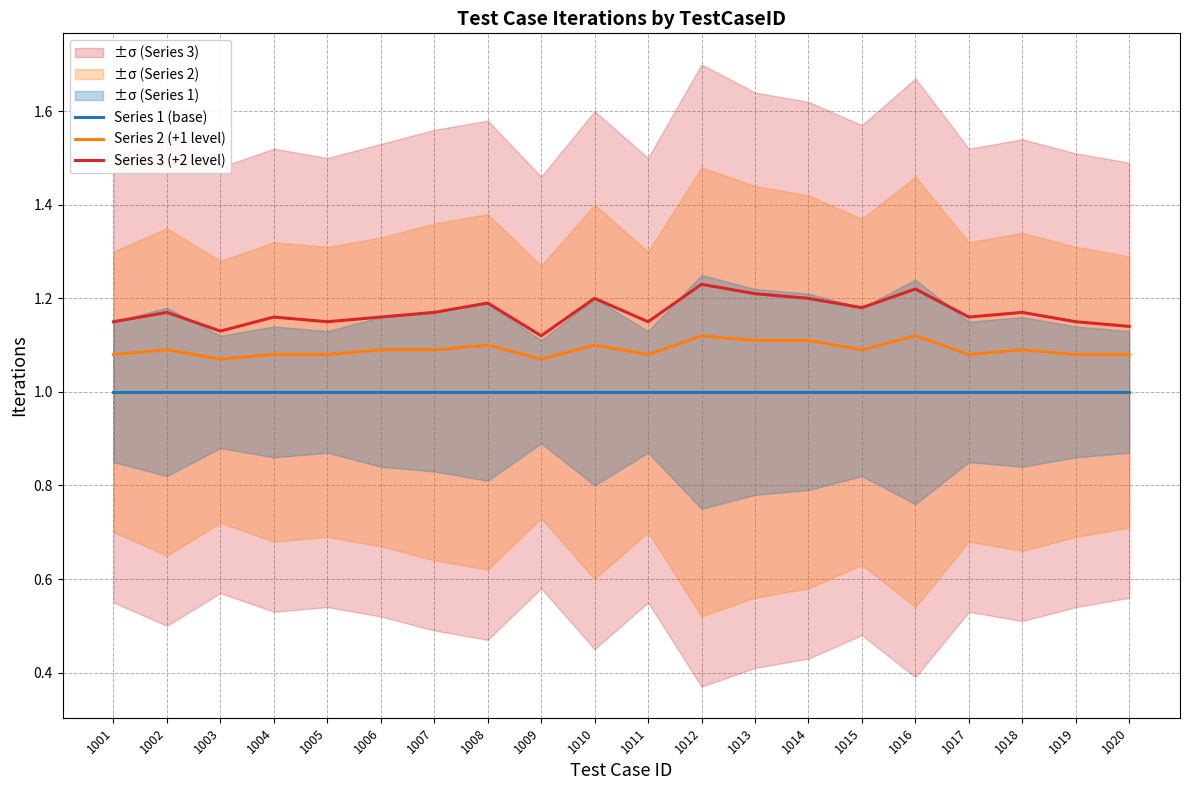

Which series has the largest total across all categories?

Series 3 (+2 level)